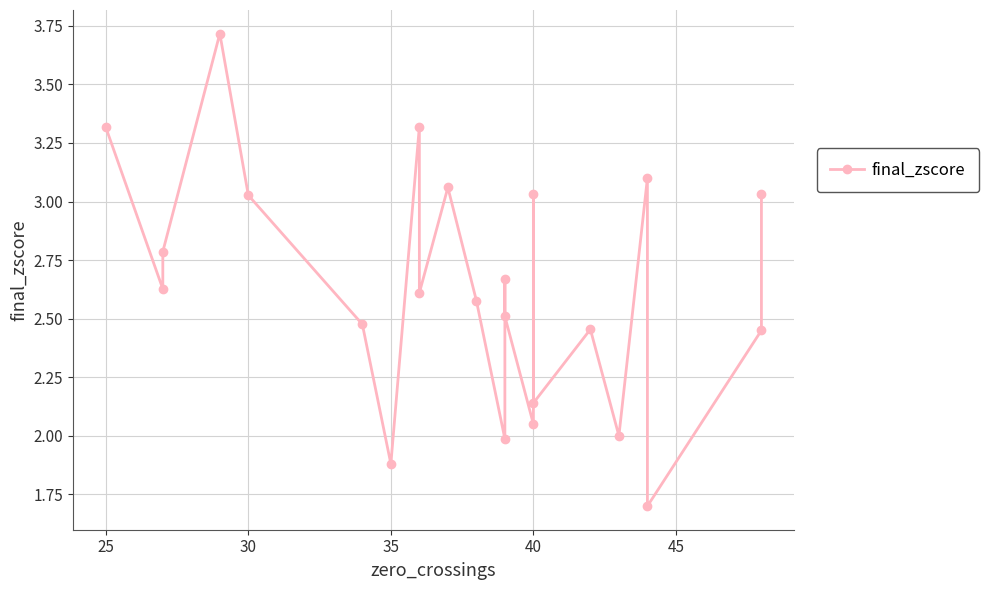

True or false: the data shows 4.9 at 7.

False